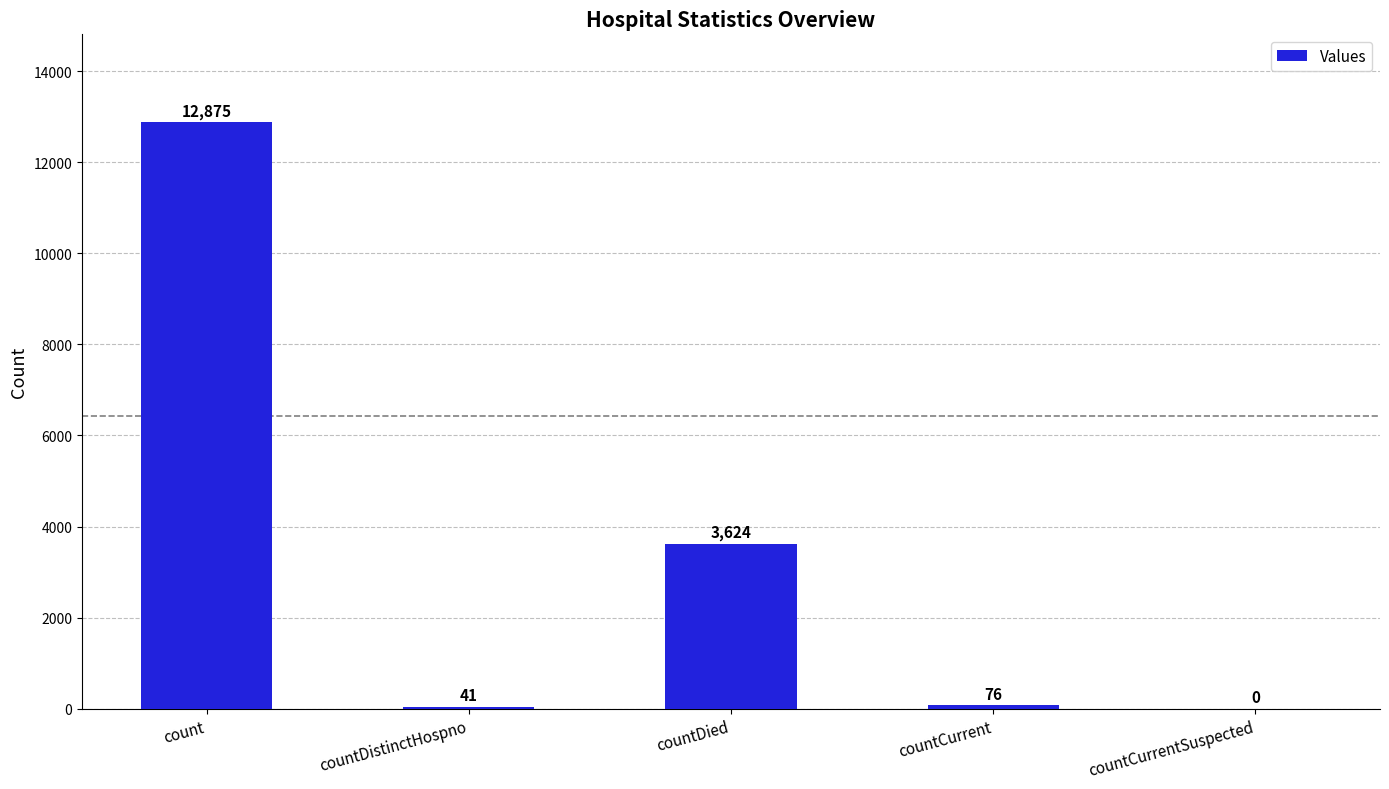

Which has a higher value, countDied or countCurrent?

countDied